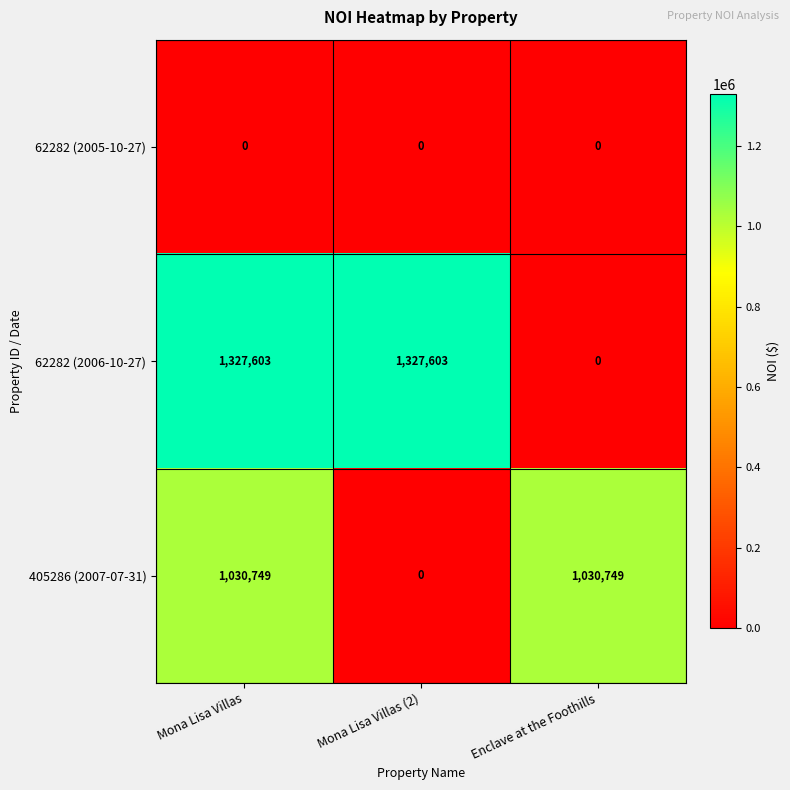

Reading left to right, transcribe all the data shown in this chart.

62282 (2005-10-27): 0	0	0
62282 (2006-10-27): 1327603	1327603	0
405286 (2007-07-31): 1030749	0	1030749